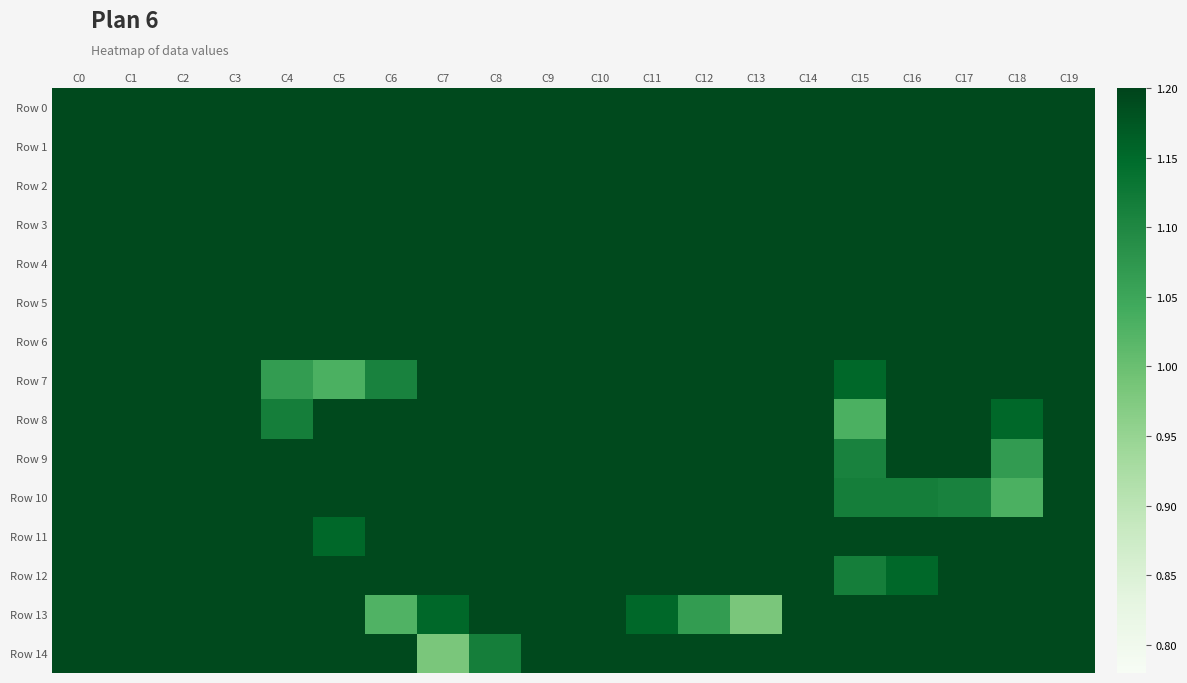

What is the maximum value shown in the chart?

1.2